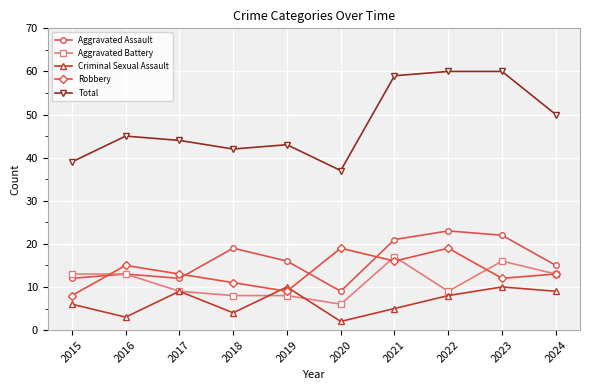

Is the value of Aggravated Assault at 2016 greater than the value of Total at 2024?

No